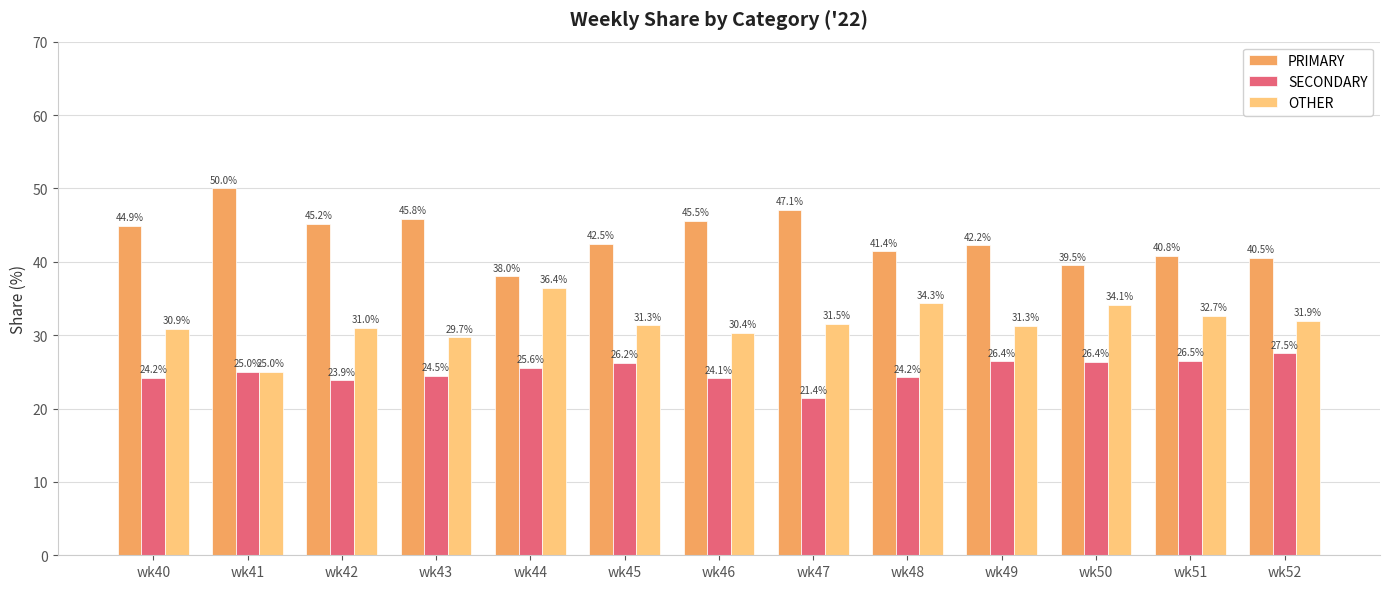

What is the difference between the SECONDARY values at wk40 and wk50?

2.1